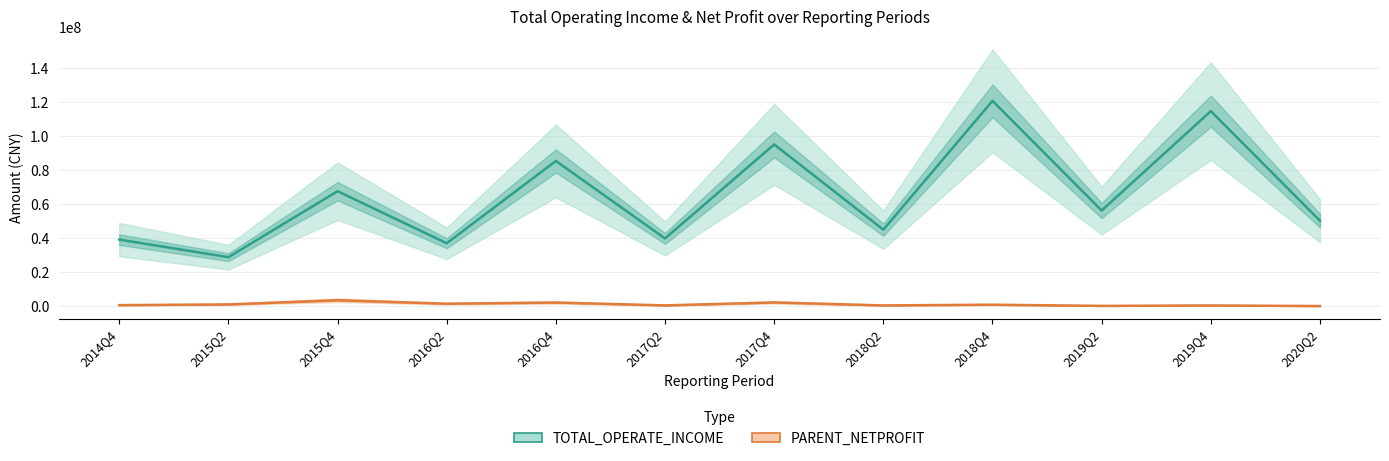

Does the chart display data point markers on the line(s)?

No